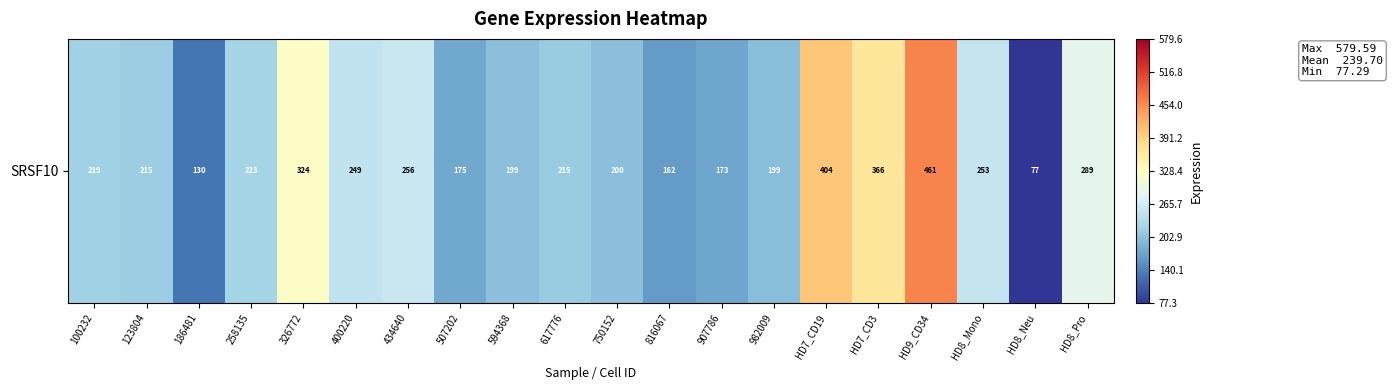

Reading right to left, transcribe all the data shown in this chart.

HD8_Pro=288.7	HD8_Neu=76.7	HD8_Mono=253.1	HD9_CD34=461.3	HD7_CD3=366.1	HD7_CD19=404.2	982009=198.5	907786=173.2	816067=161.8	750152=199.7	617776=214.6	594368=199.4	507202=174.7	434640=256.0	400220=248.6	326772=324.4	258135=223.5	186481=130.2	123804=215.1	100232=219.1